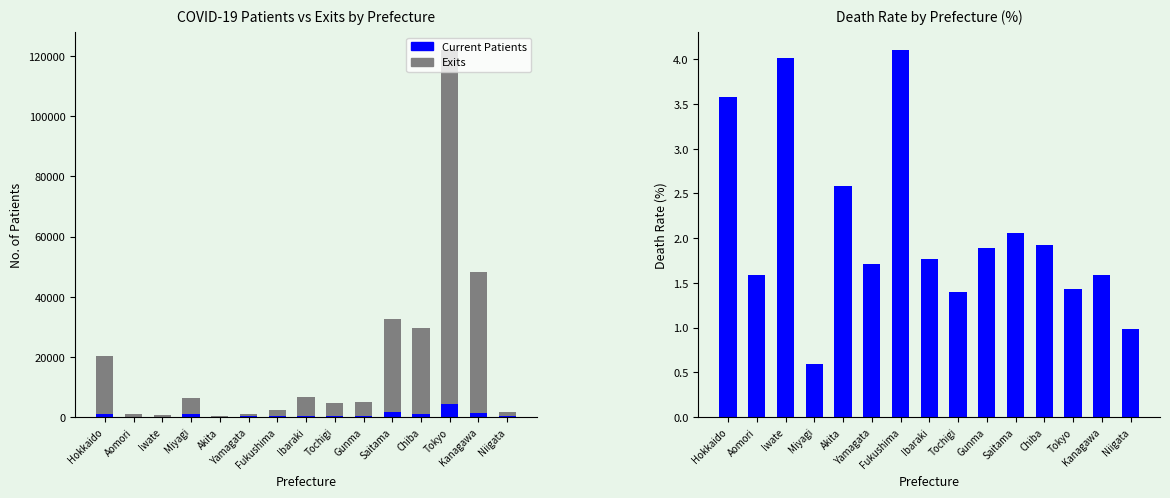

What is the difference between the maximum and minimum values in the Current Patients series?

4364.0